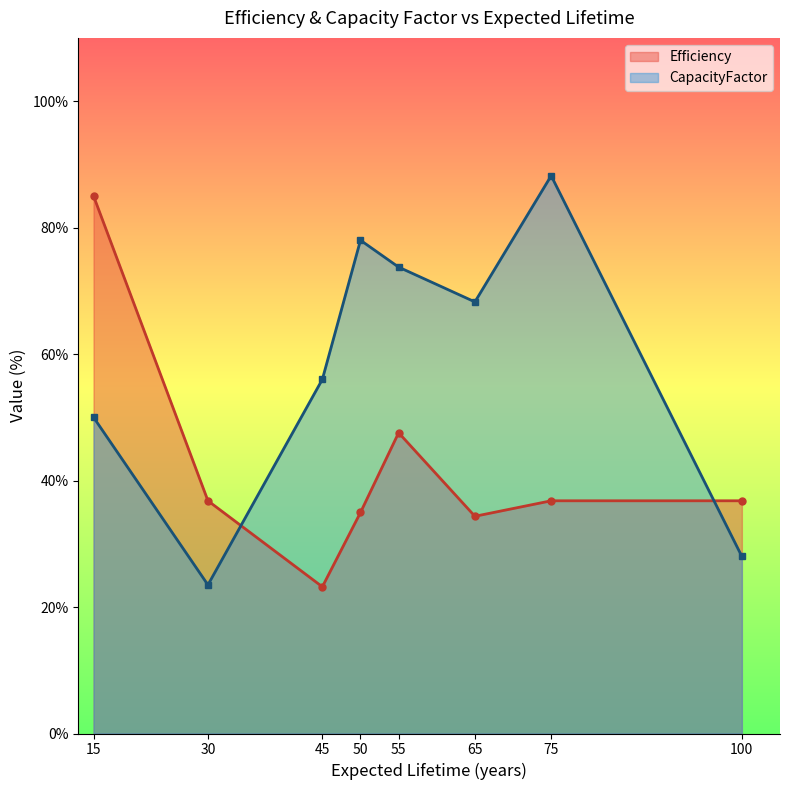

Is it true that CapacityFactor equals 88.5 at 45?

False